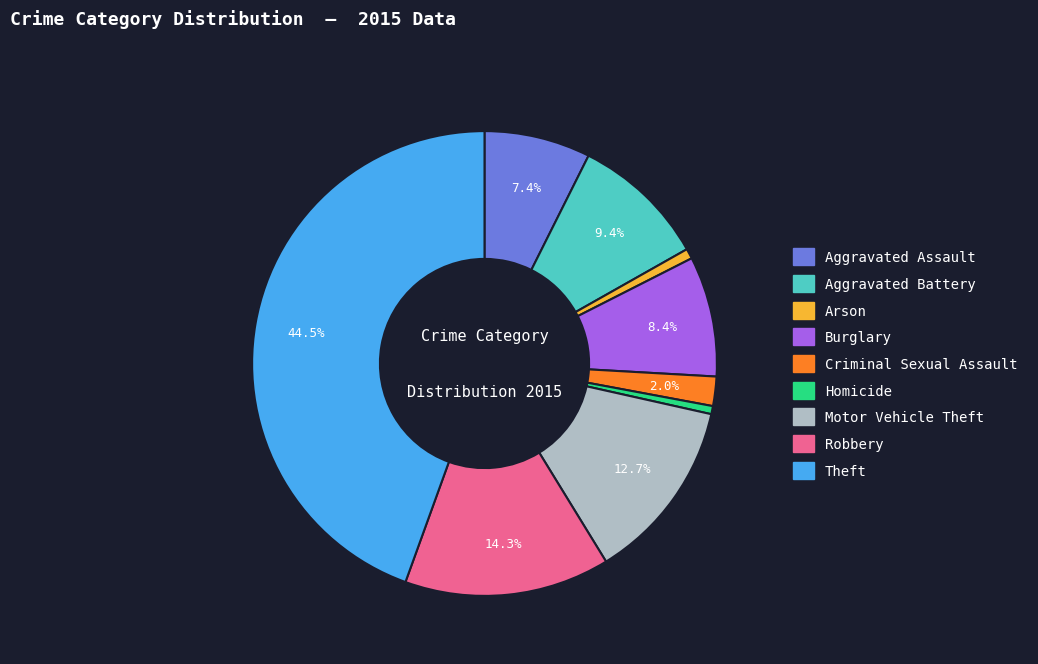

How many segments does this pie chart have?

9